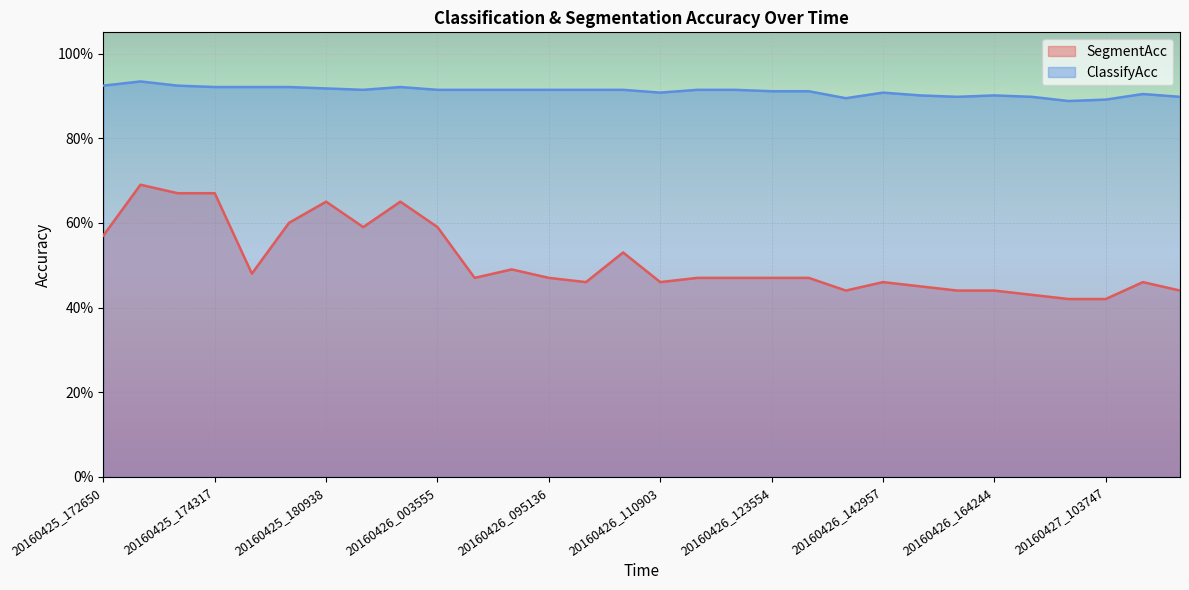

What is the sum of all ClassifyAcc values?

27.3